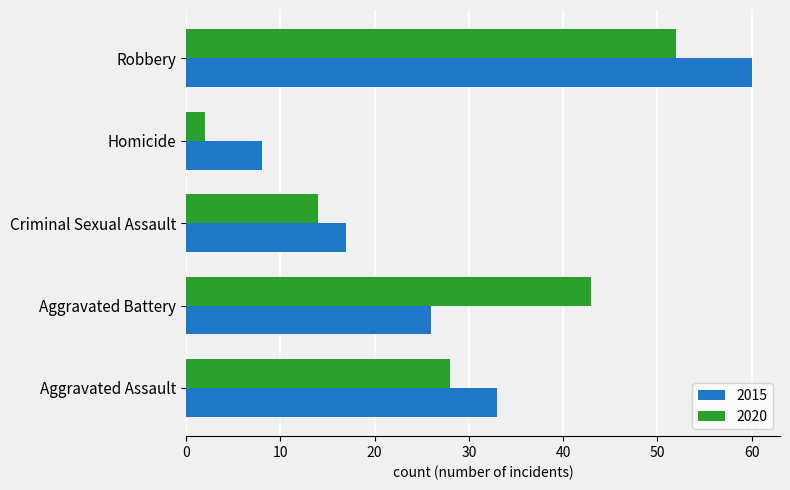

At which category is the sum across all series the highest?

Robbery